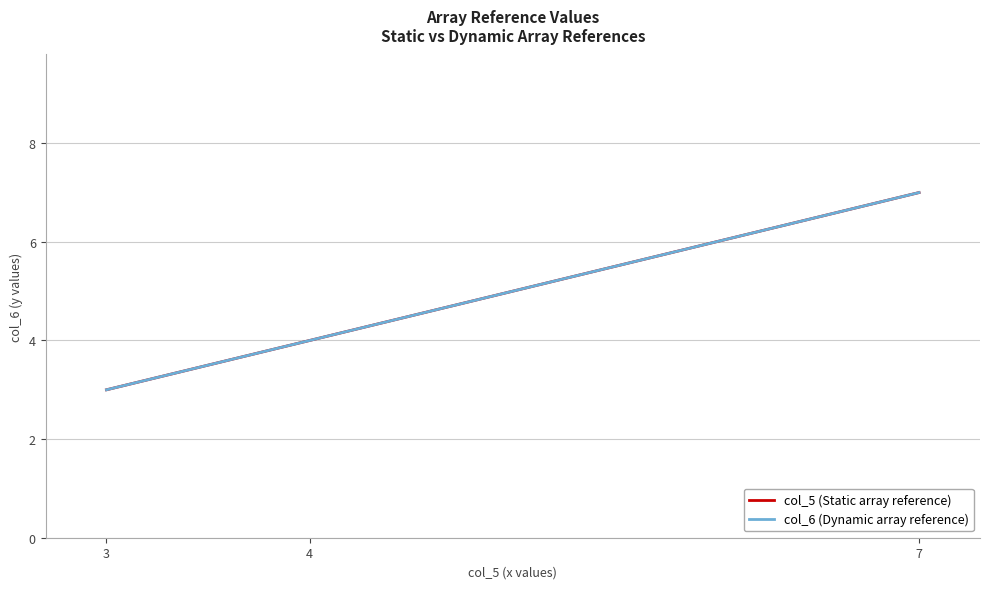

The col_6 (Dynamic array reference) series shows 7 at 7. True or false?

True